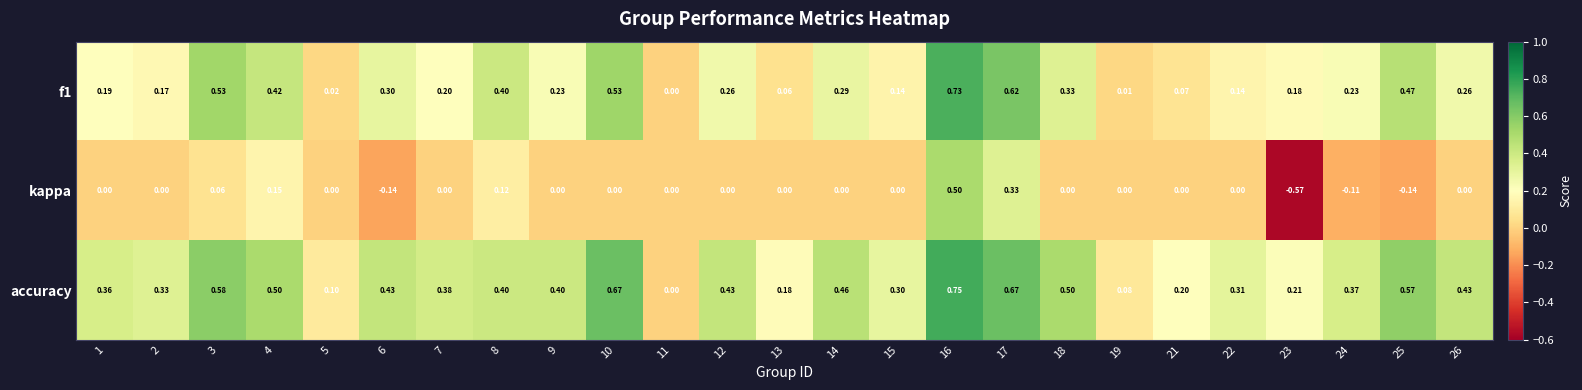

Is the value of accuracy at 25 greater than the value of kappa at 5?

Yes